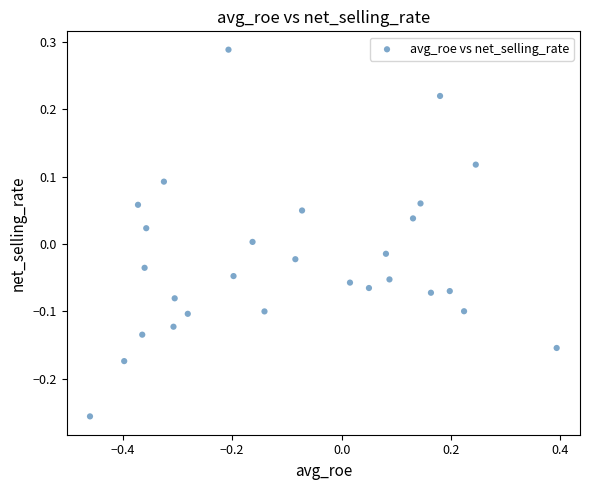

What is the range of Y values (max minus min)?

0.5